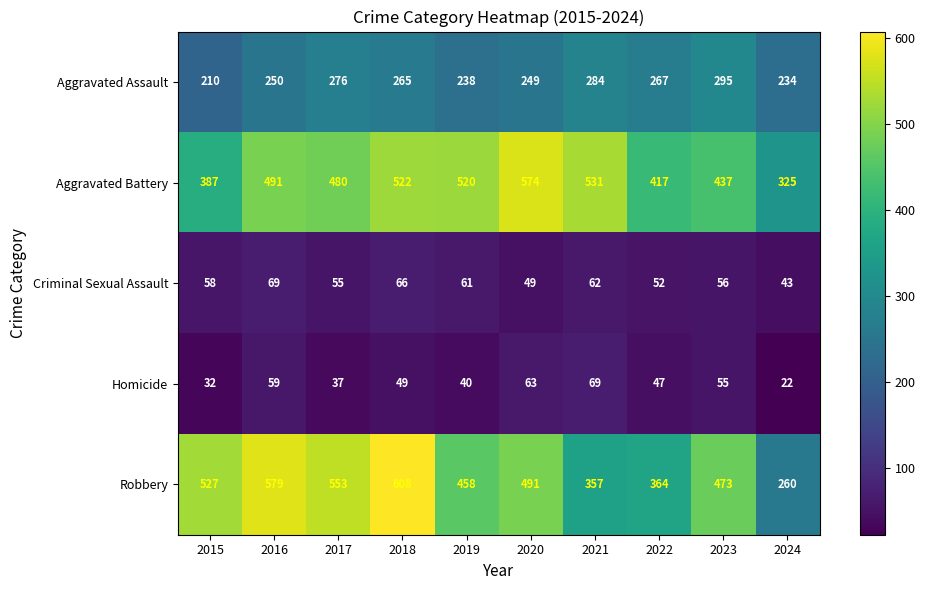

What is the difference between the maximum and minimum values in the Robbery series?

348